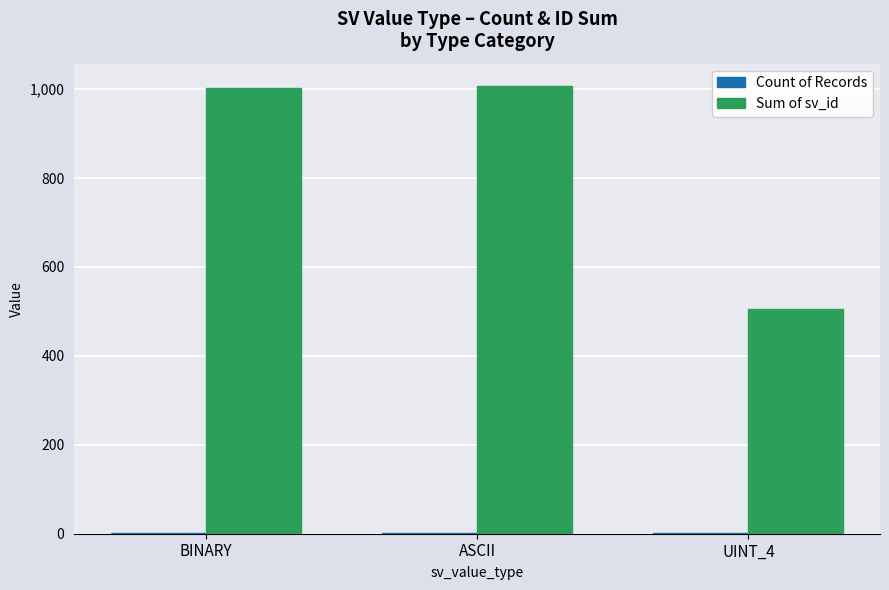

Count the number of categories in the chart.

3